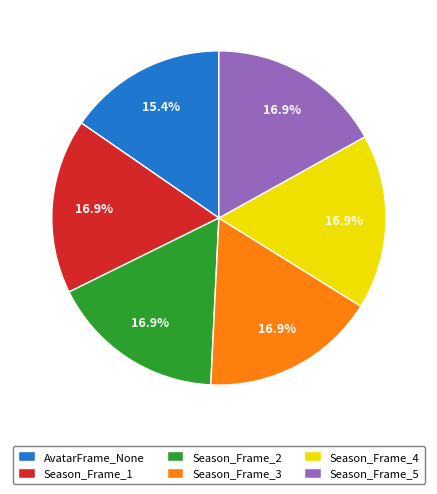

Is AvatarFrame_None the majority of the pie?

No